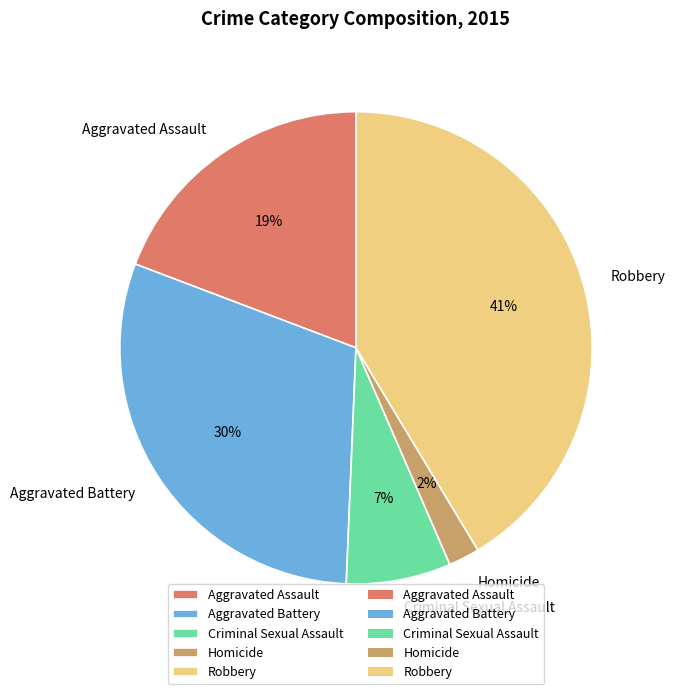

The Robbery slice represents 41% of the pie. True or false?

True